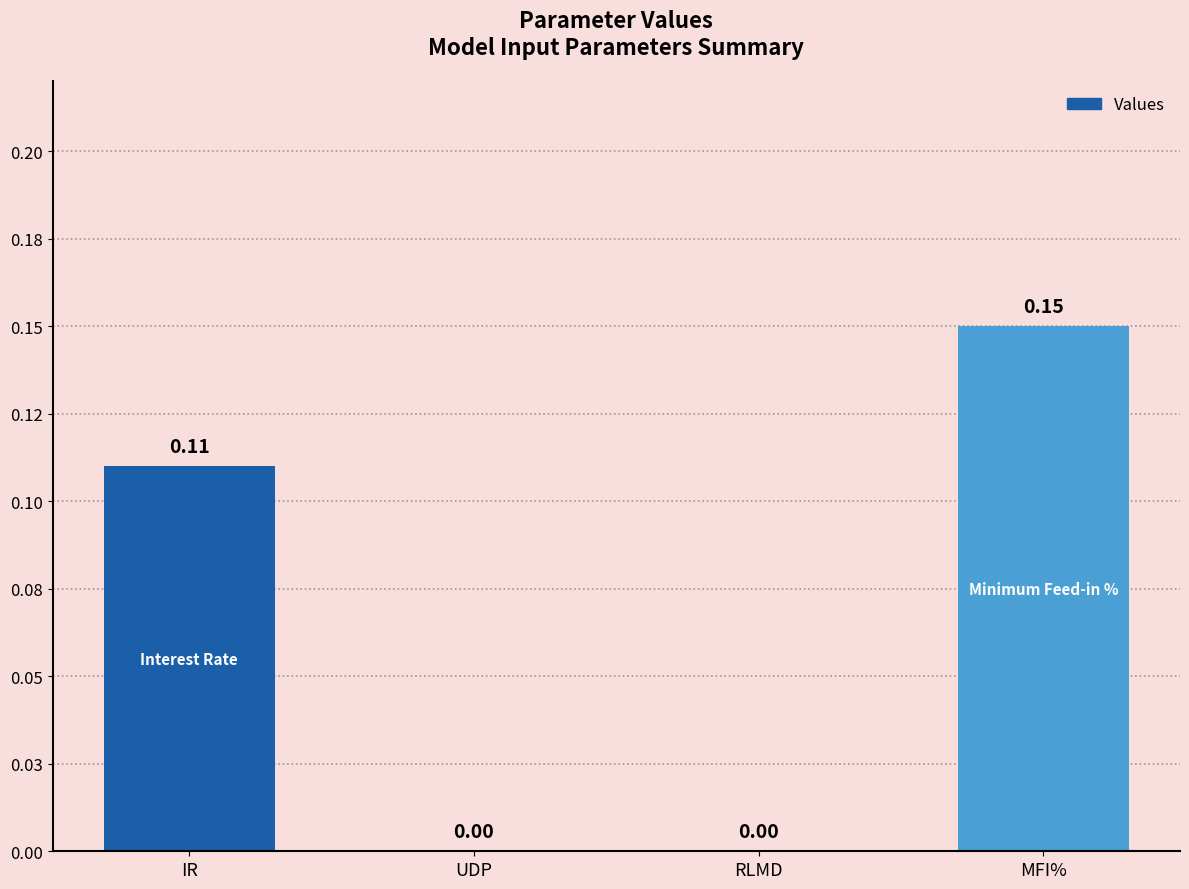

True or false: the data shows 0.0 at RLMD.

True